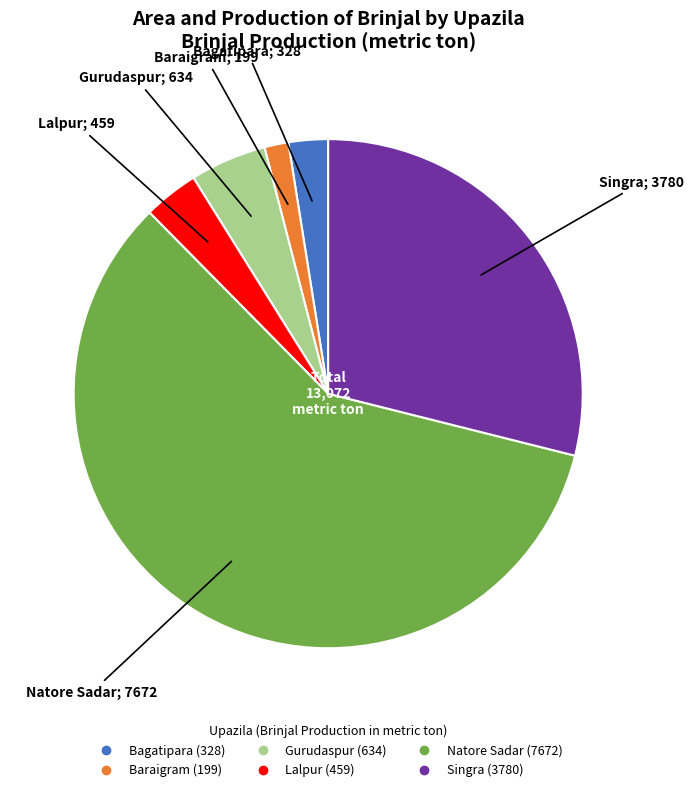

True or false: Bagatipara accounts for 3% of the total.

True